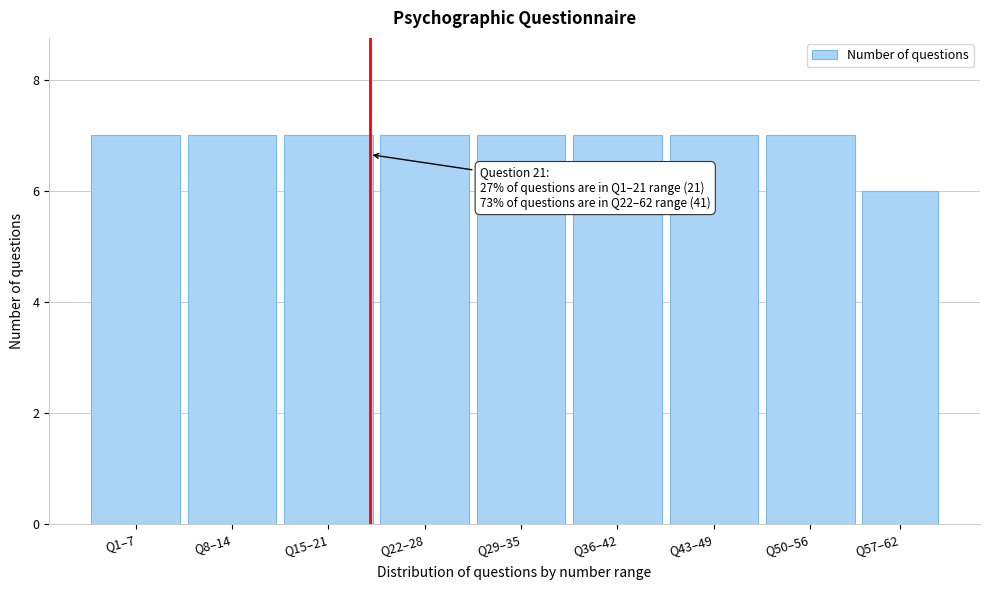

Reading left to right, extract all data points from this chart.

Q1–7=7	Q8–14=7	Q15–21=7	Q22–28=7	Q29–35=7	Q36–42=7	Q43–49=7	Q50–56=7	Q57–62=6